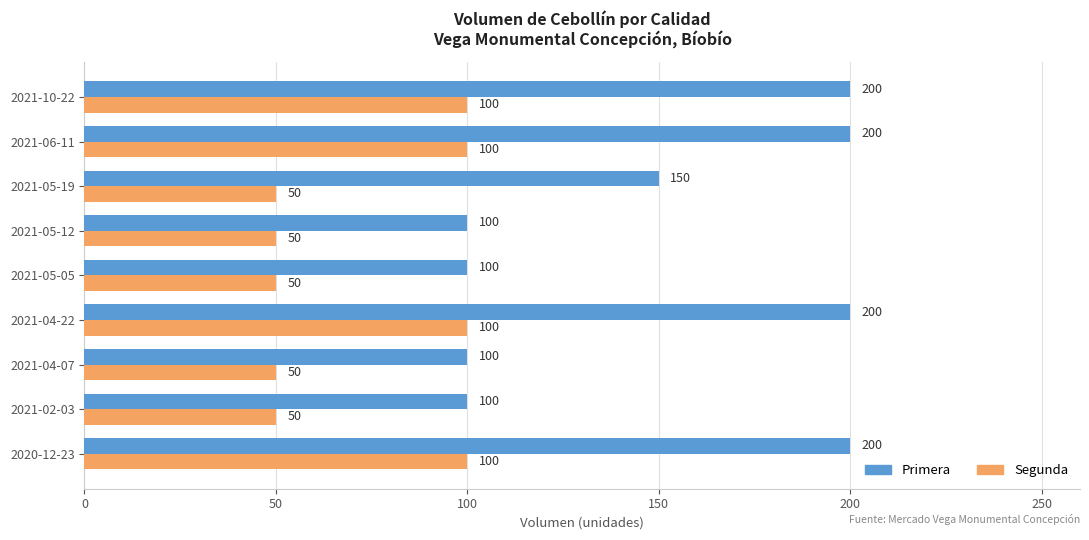

How many values in the Segunda series exceed 50?

4